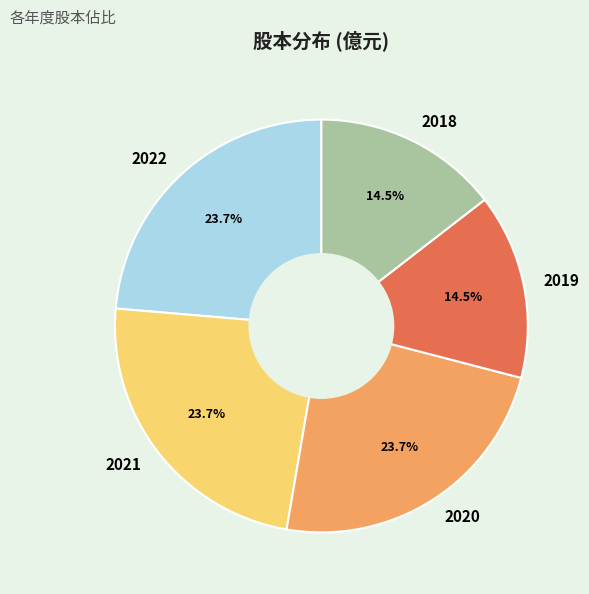

Is it true that 2020 is 9% of the pie?

False